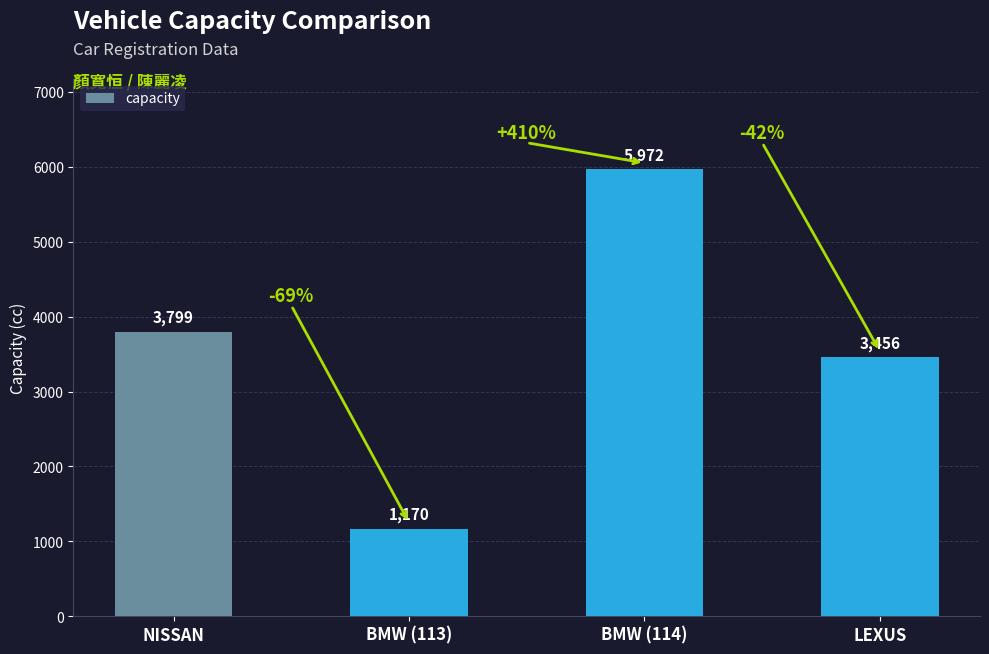

Reading right to left, extract all data points from this chart.

LEXUS=3456	BMW (114)=5972	BMW (113)=1170	NISSAN=3799